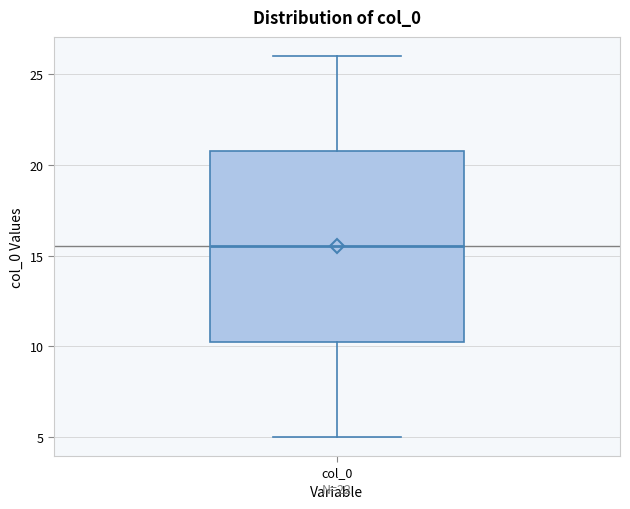

Read this box plot against the y-axis: the position of the median line, the range covered by the box, and the ends of both whiskers. The values are not printed on the chart, so give them approximately, as read against the axis.

median 15.5, box 10.5 to 21.0, whiskers 5.0 to 26.0